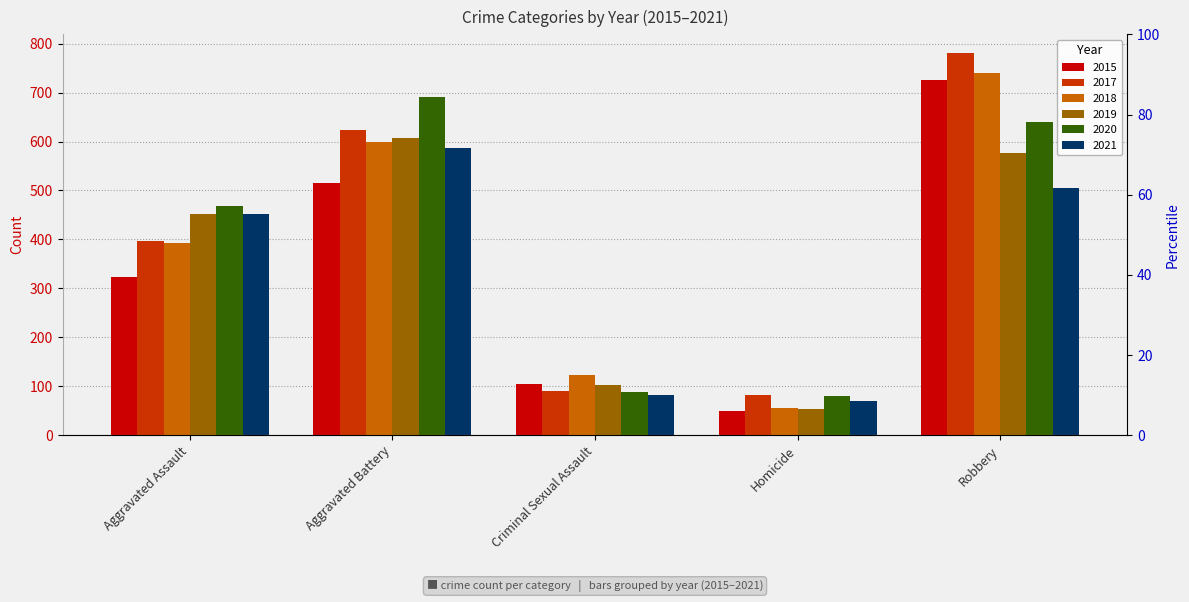

Rank the categories by 2021 value from highest to lowest.

Aggravated Battery, Robbery, Aggravated Assault, Criminal Sexual Assault, Homicide